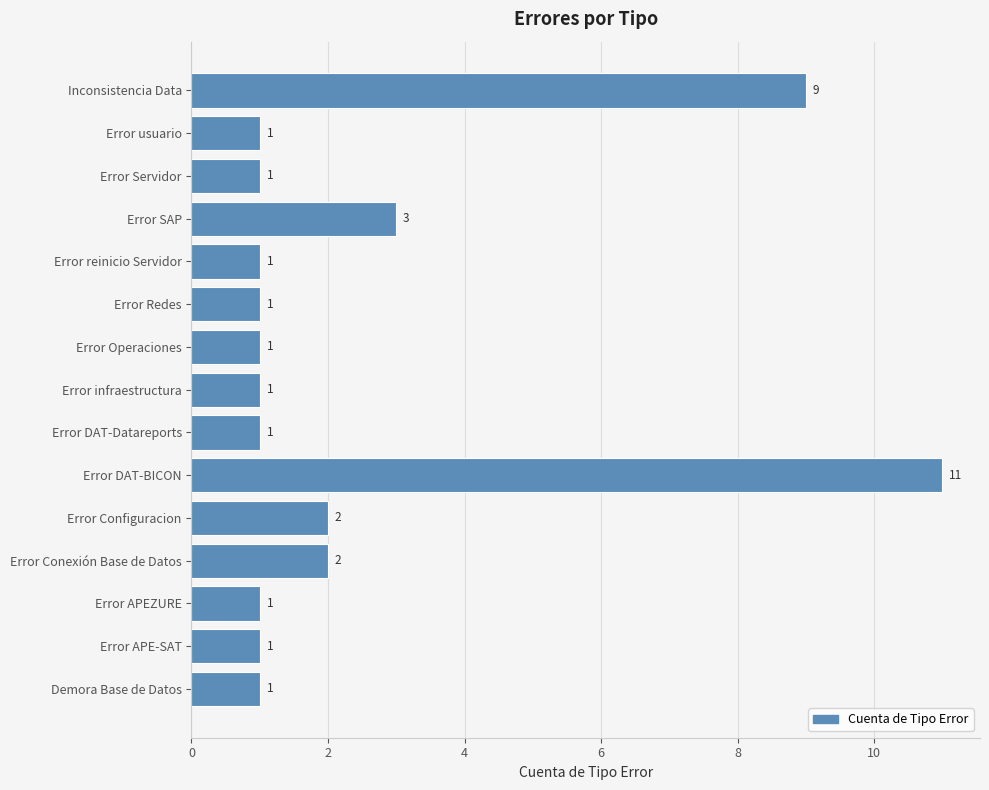

What is the difference between the second highest and minimum values?

8